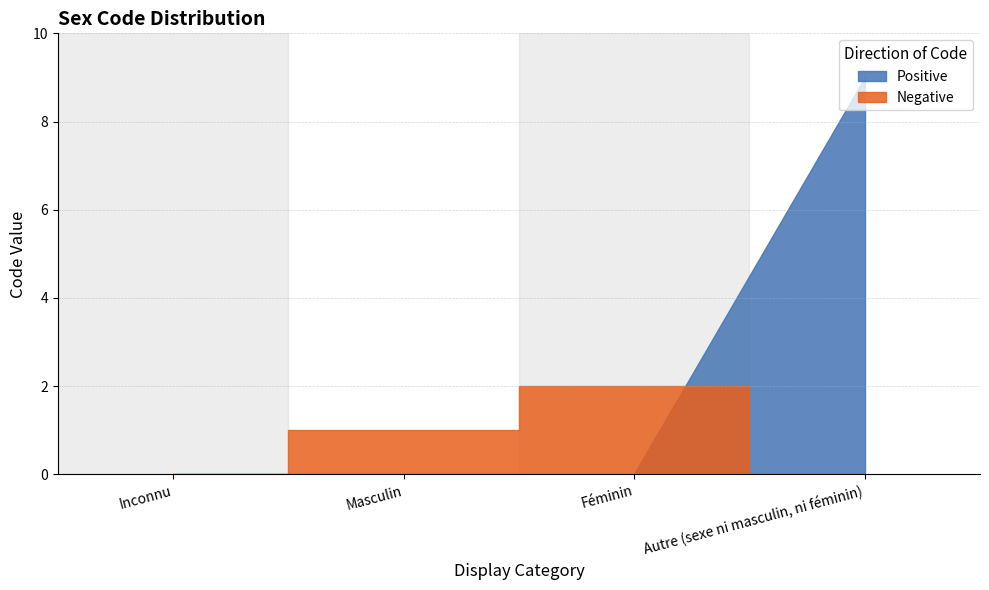

What is the greatest value displayed?

9